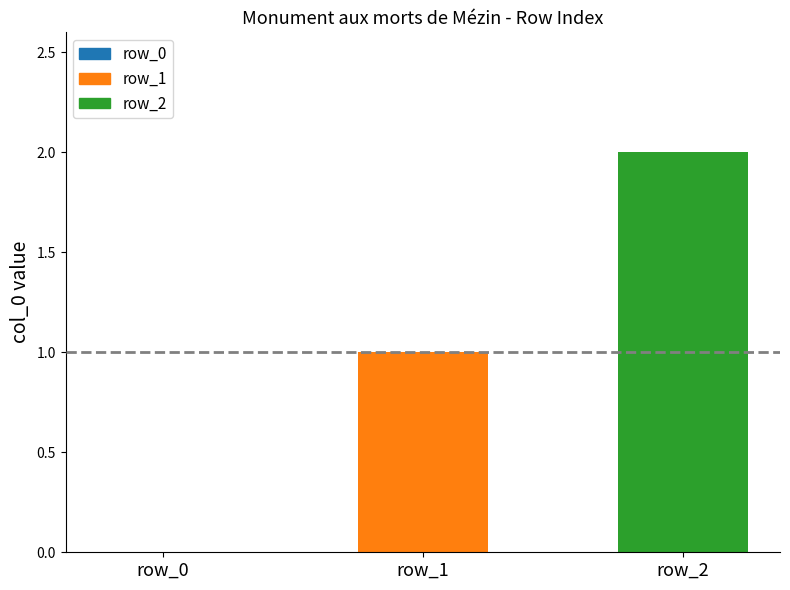

Count the number of categories in the chart.

3